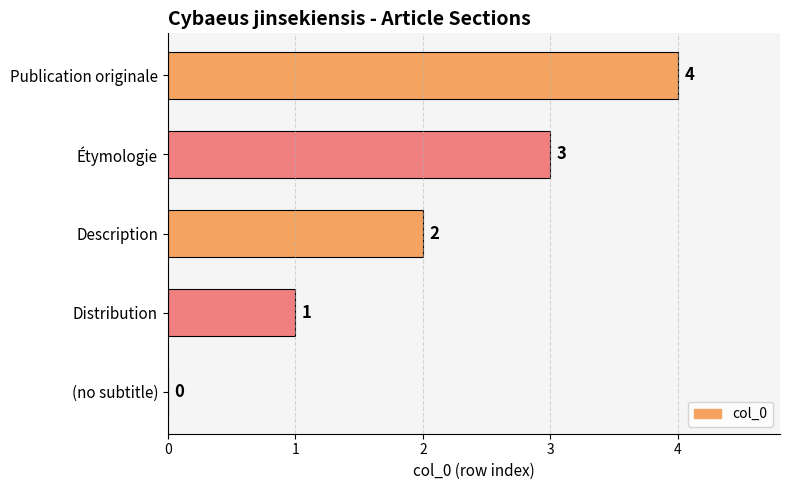

What is the change in value from Distribution to Publication originale?

+3